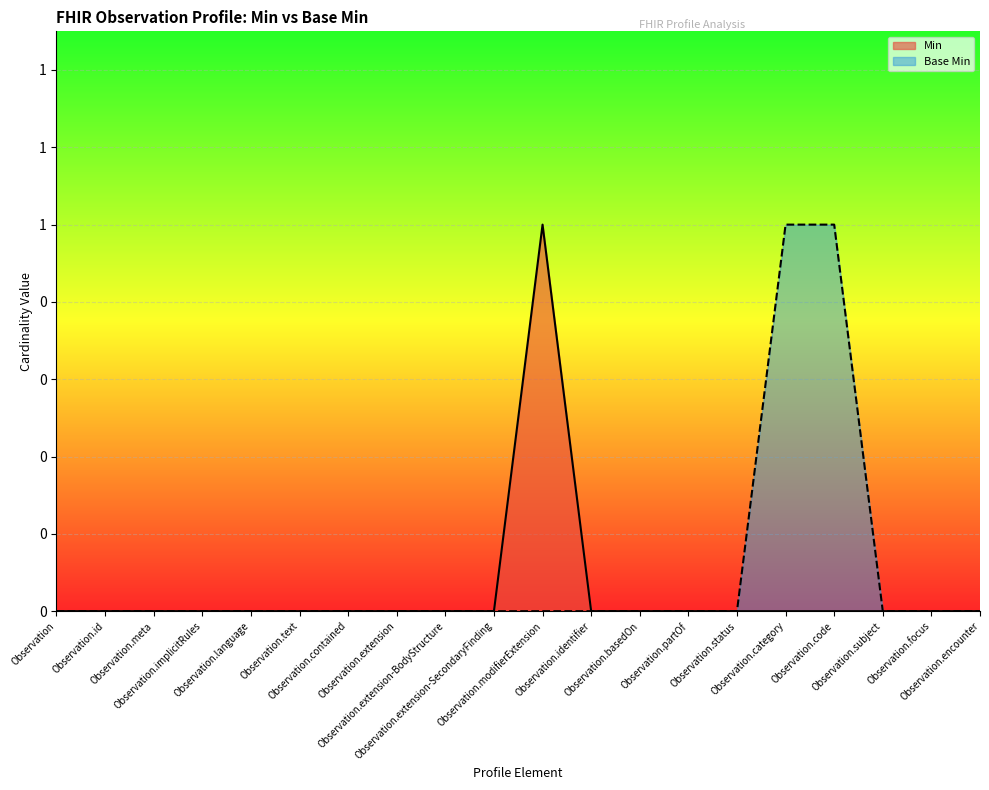

True or false: Base Min has a value of 0 at Observation.implicitRules.

False